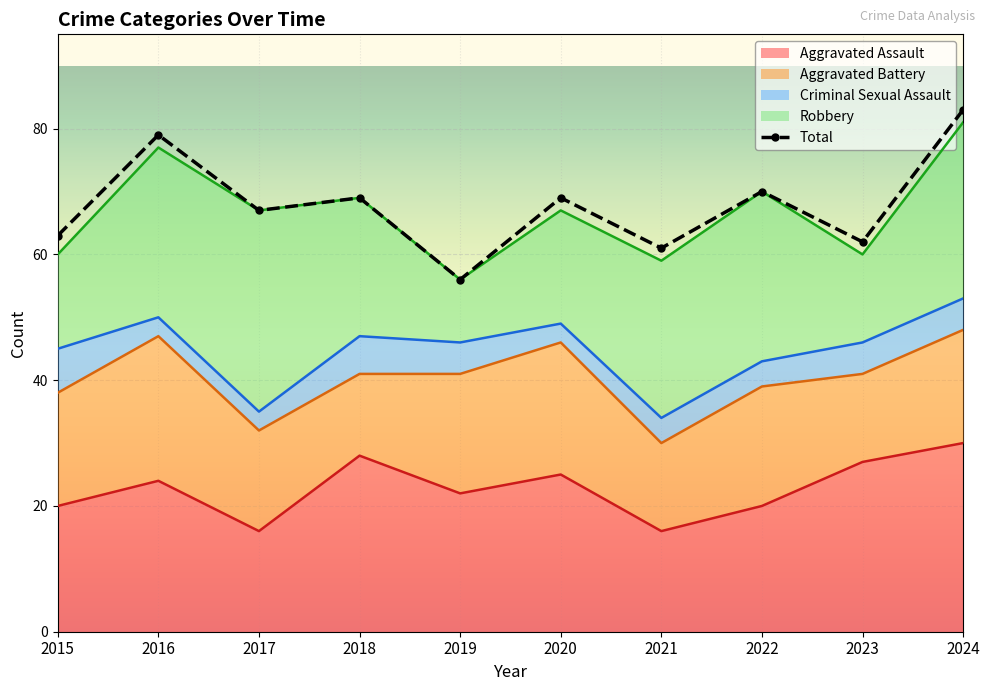

At which category does the data reach its first local peak?

2016